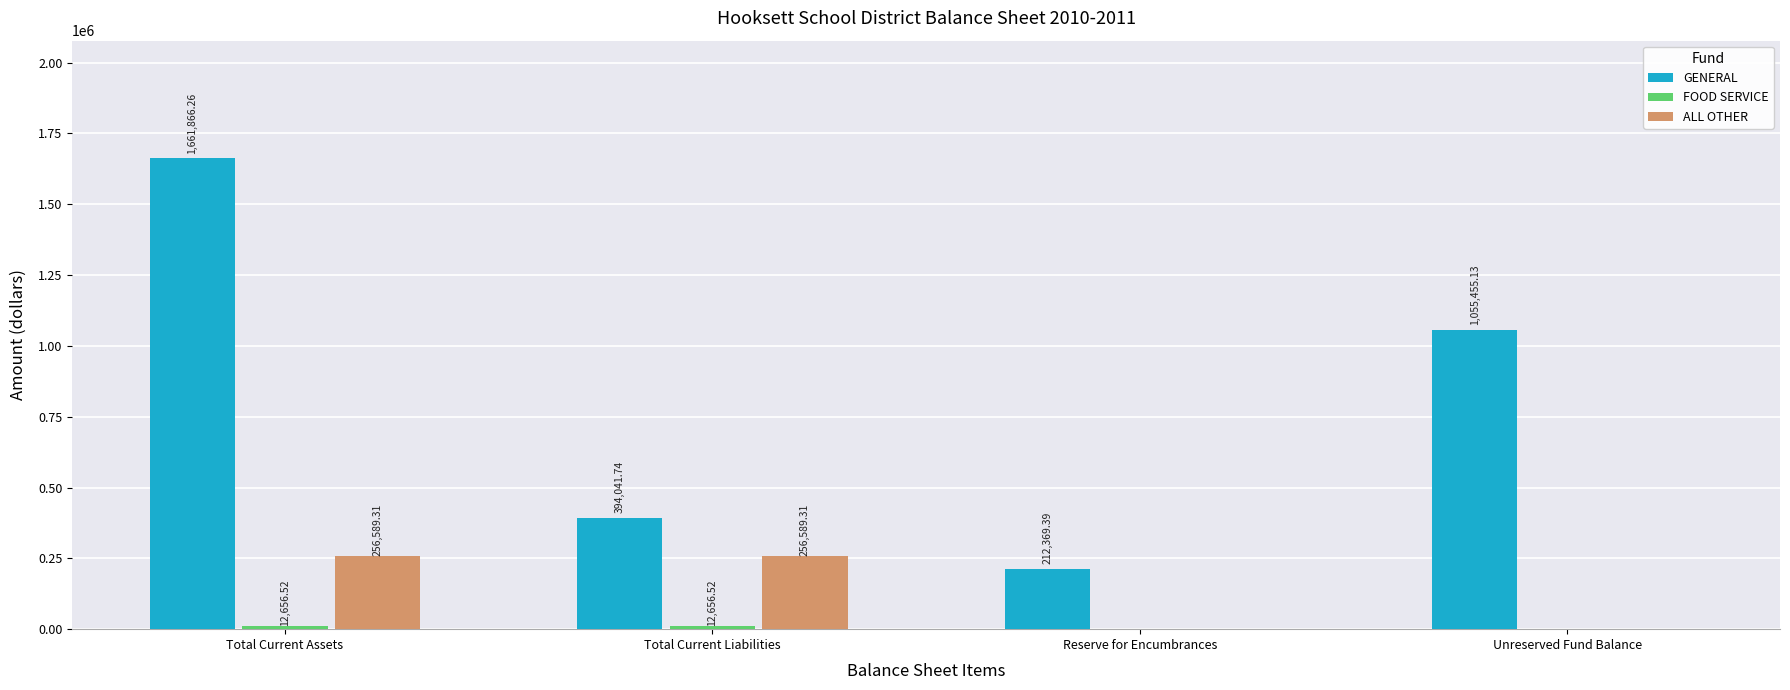

How many values in the GENERAL series exceed 1055455?

2